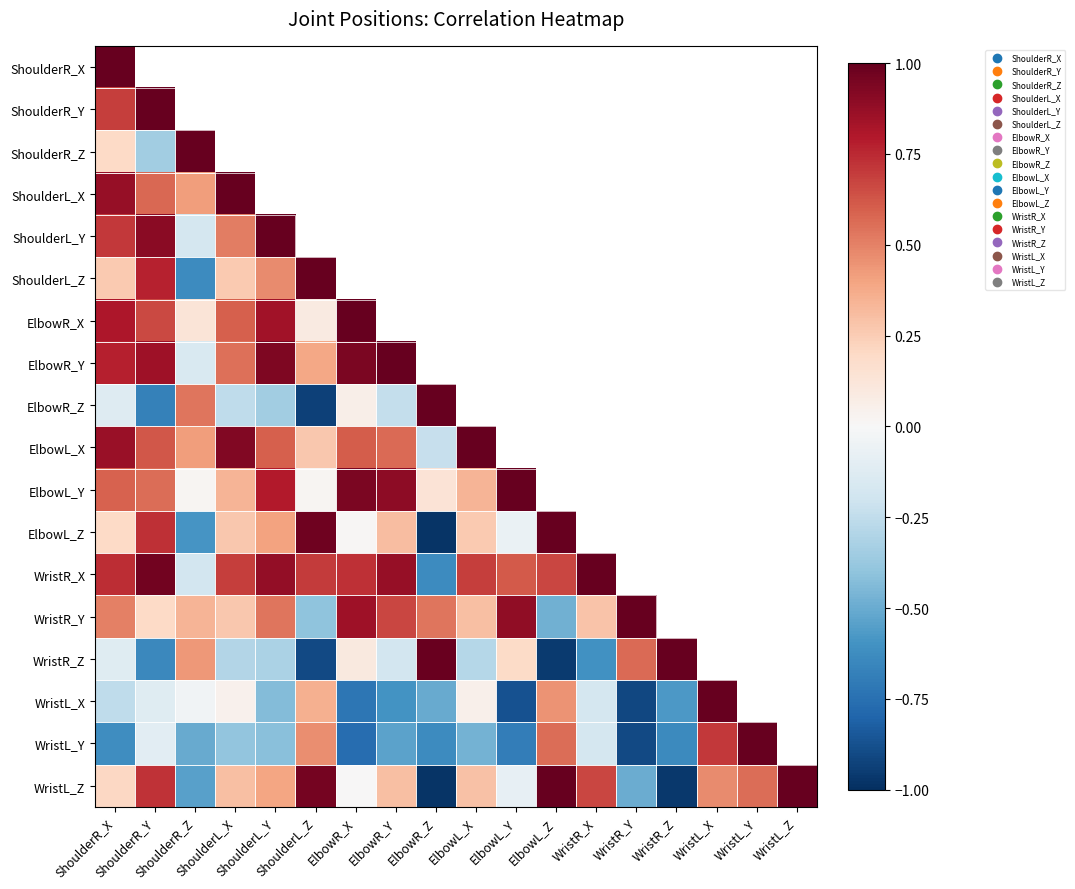

What is the smallest value displayed?

-1.0